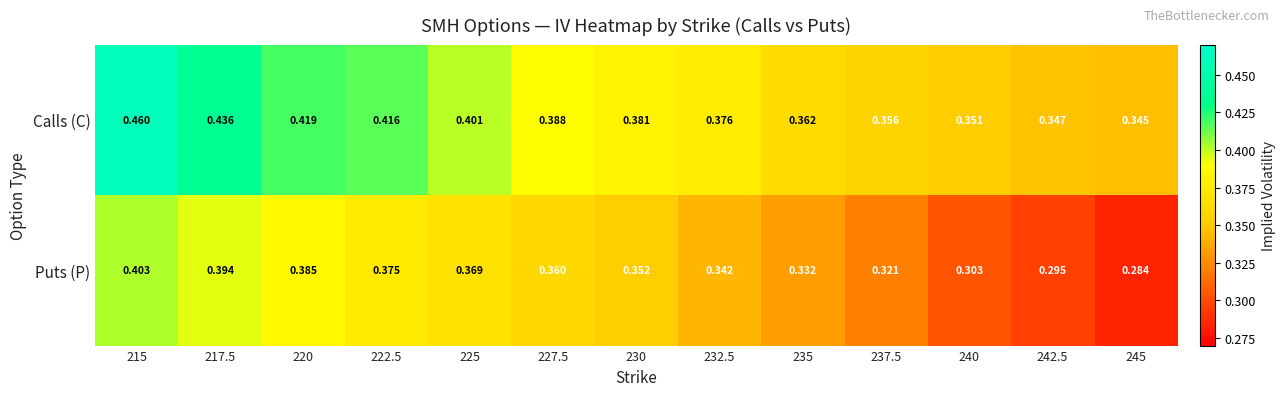

Between 225 and 230, which series saw the biggest shift?

Calls (C)